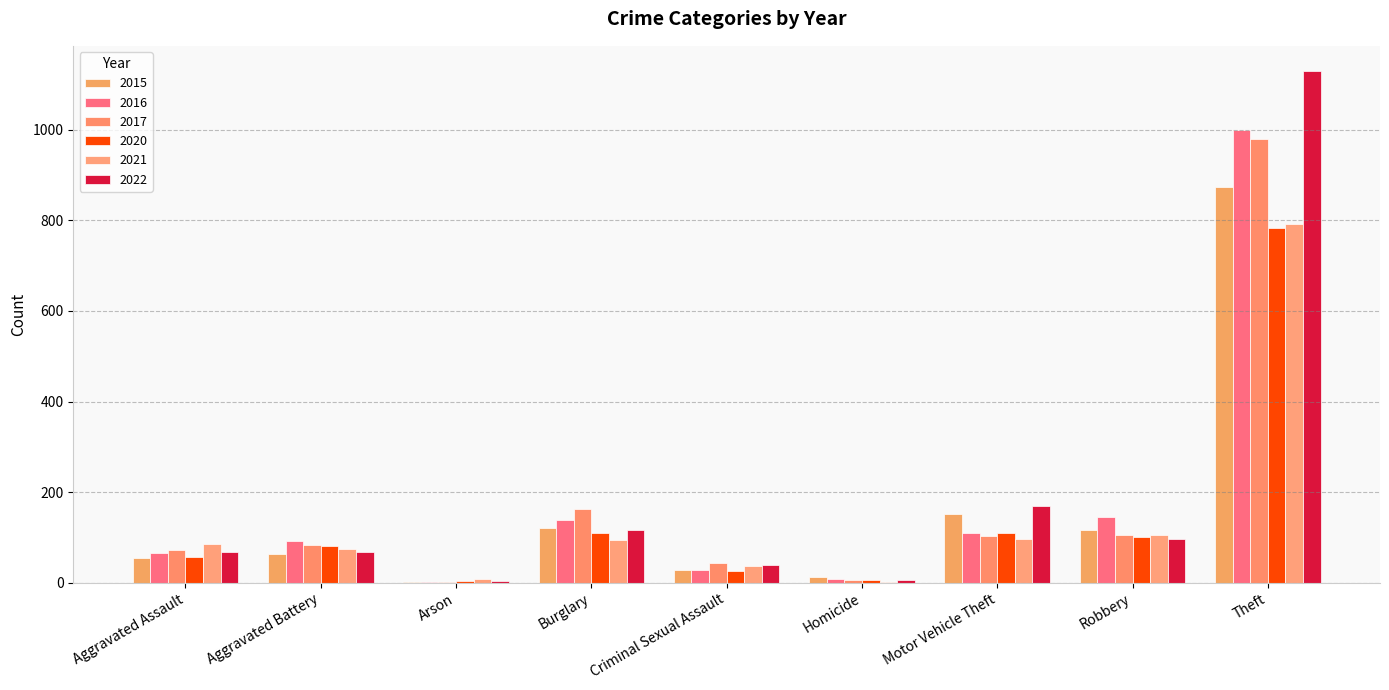

The value of 2022 at Theft is 479. True or false?

False